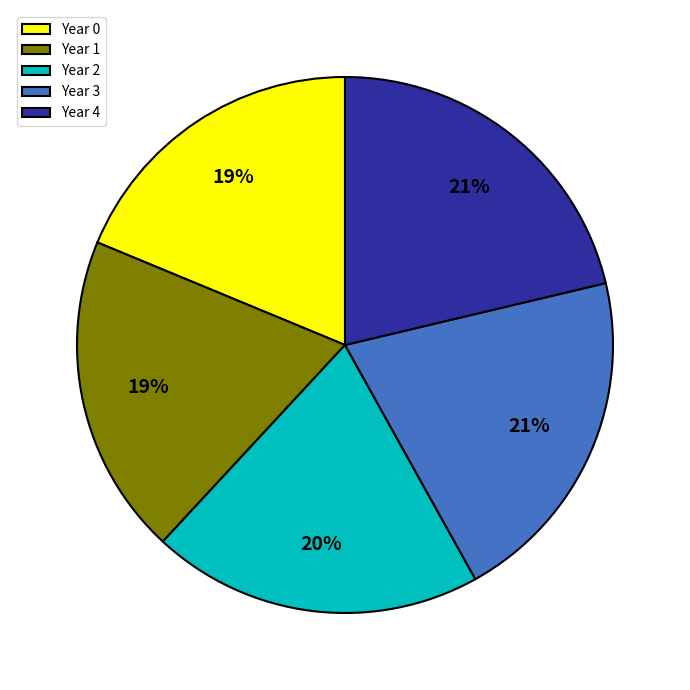

Between Year 3 and Year 2, which is larger?

Year 3